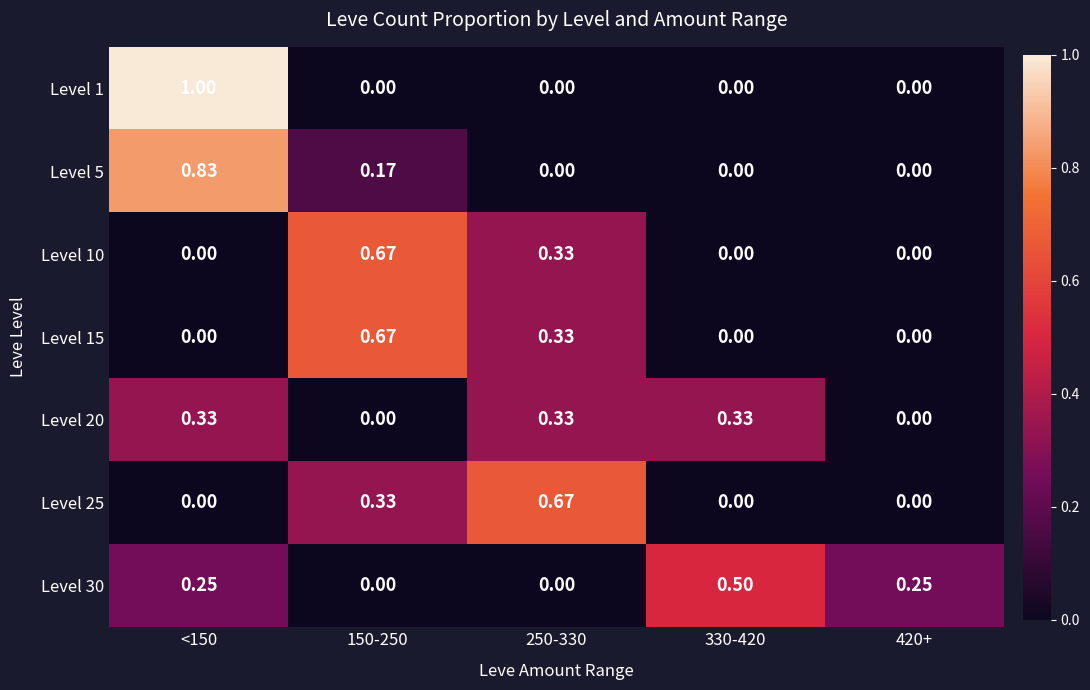

How many categories are shown in the chart?

5